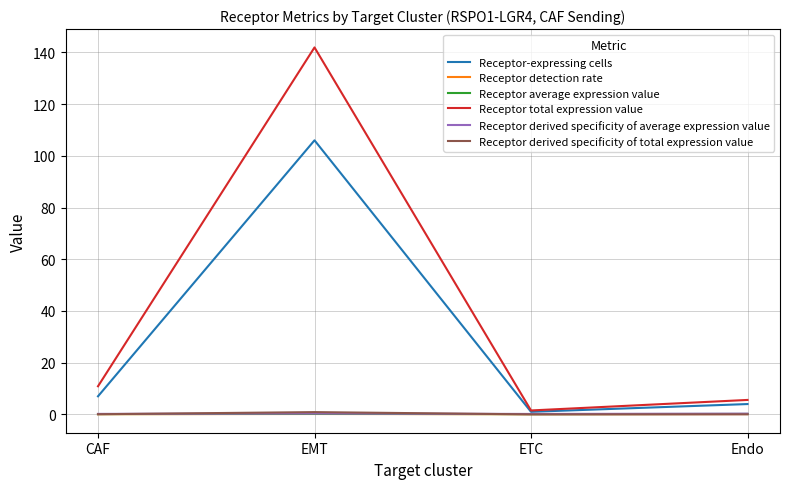

What is the maximum value for Receptor derived specificity of average expression value?

0.3